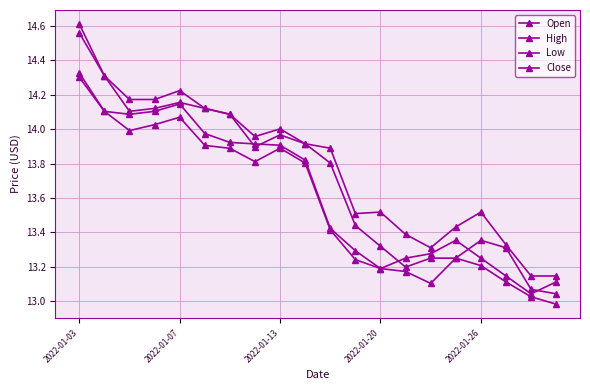

Between which two adjacent categories do Open and Close first intersect?

6 and 7